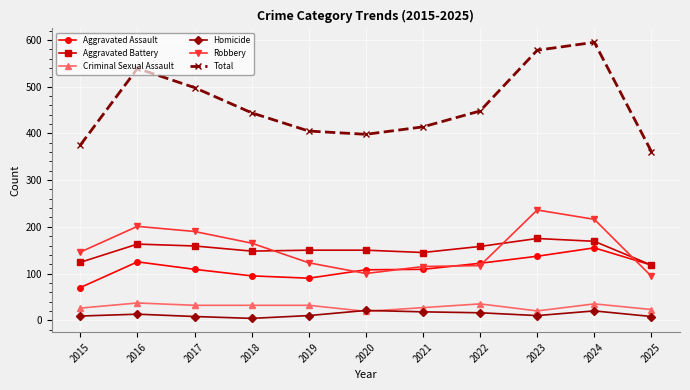

What is the highest value of the Robbery series?

236